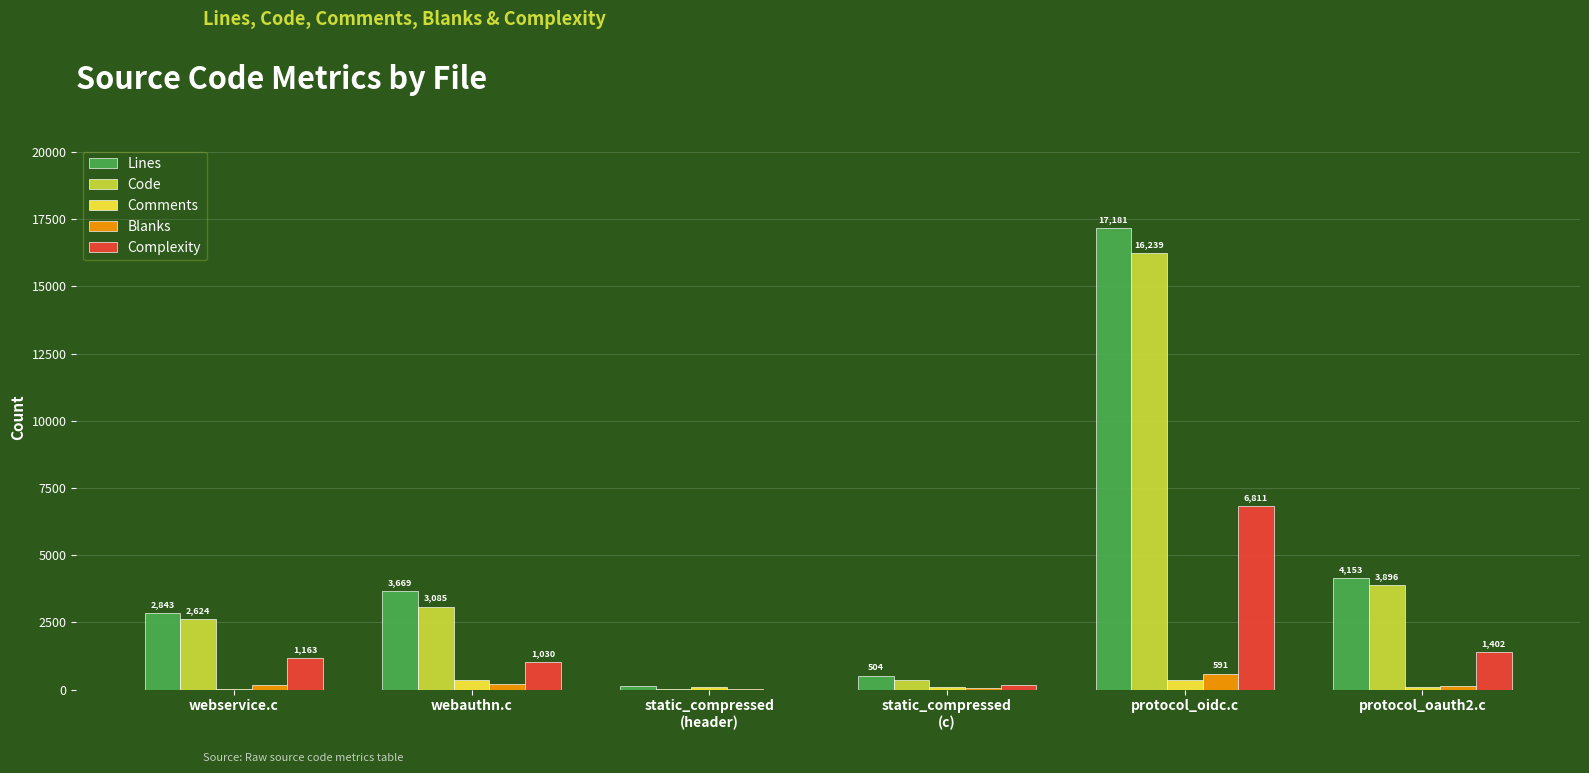

Is it true that Code equals 2624 at webservice.c?

True